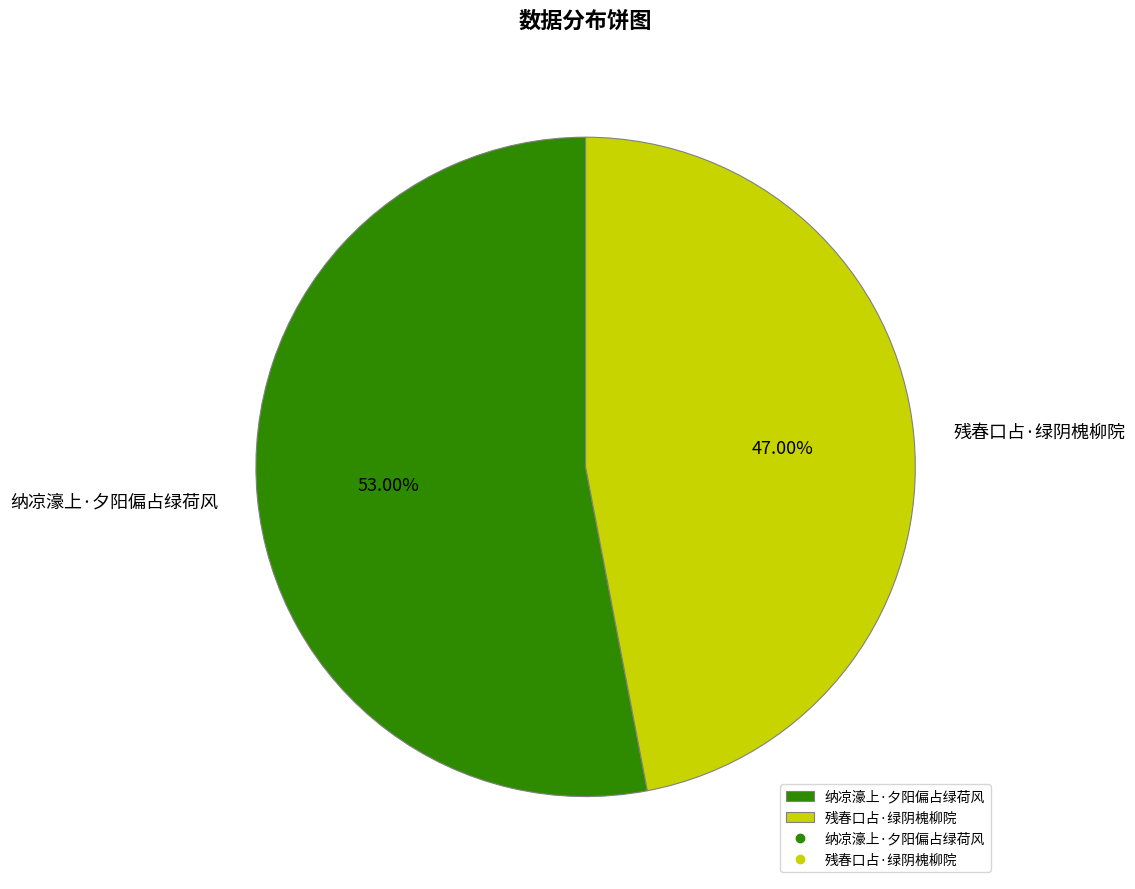

How much of the chart is everything except 残春口占·绿阴槐柳院?

53.0%